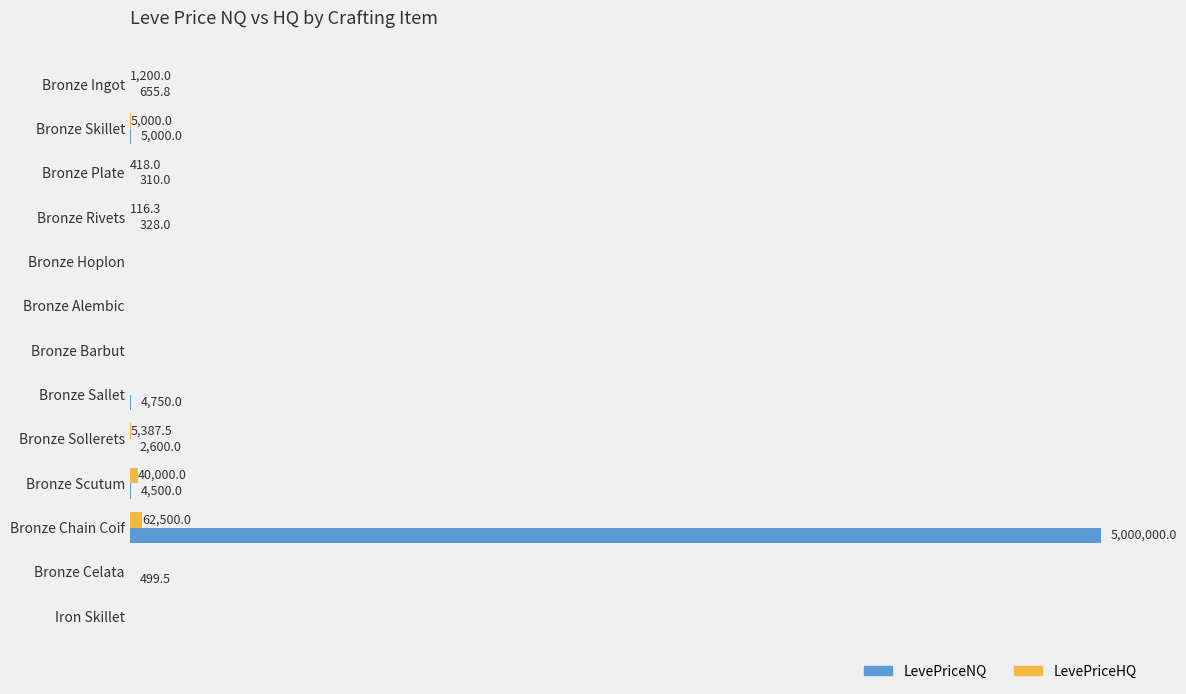

What is the greatest value displayed?

5000000.0